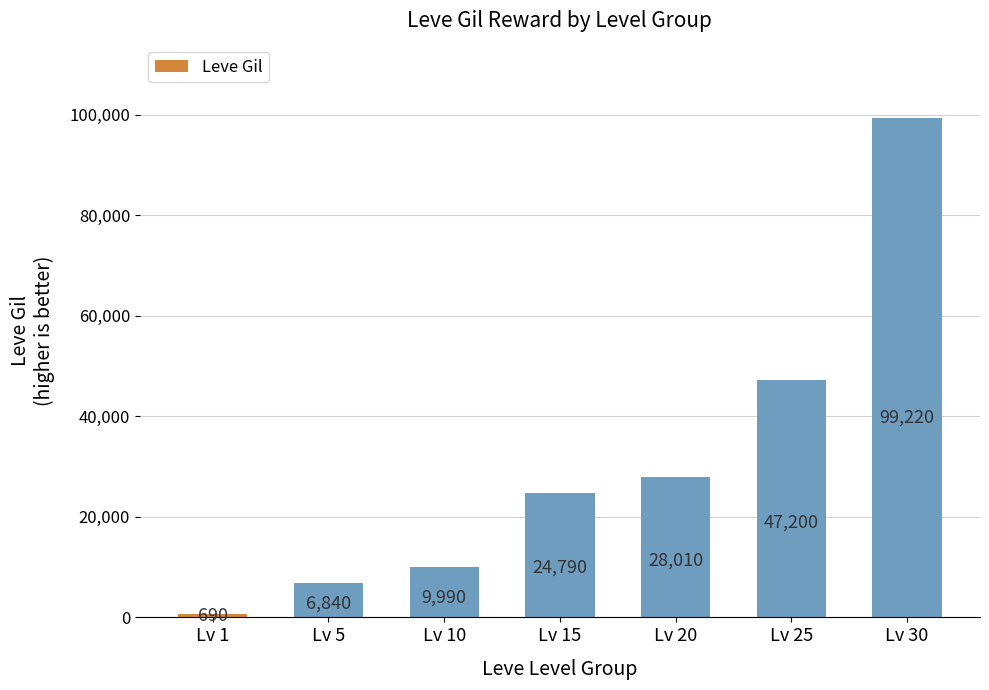

What is the greatest value displayed?

99220